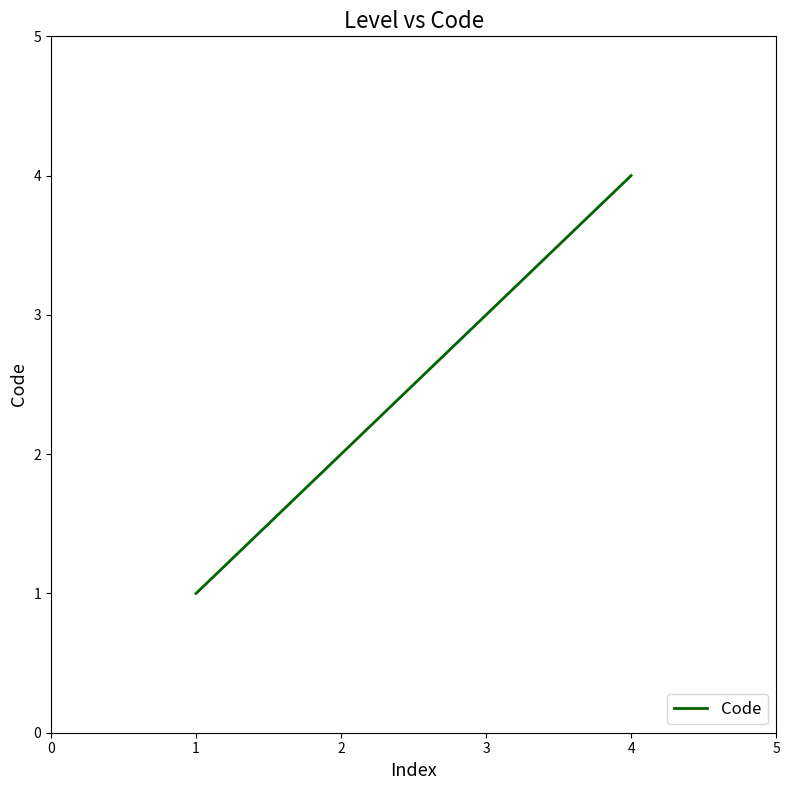

List the labels in order of value, largest first.

4, 3, 2, 1